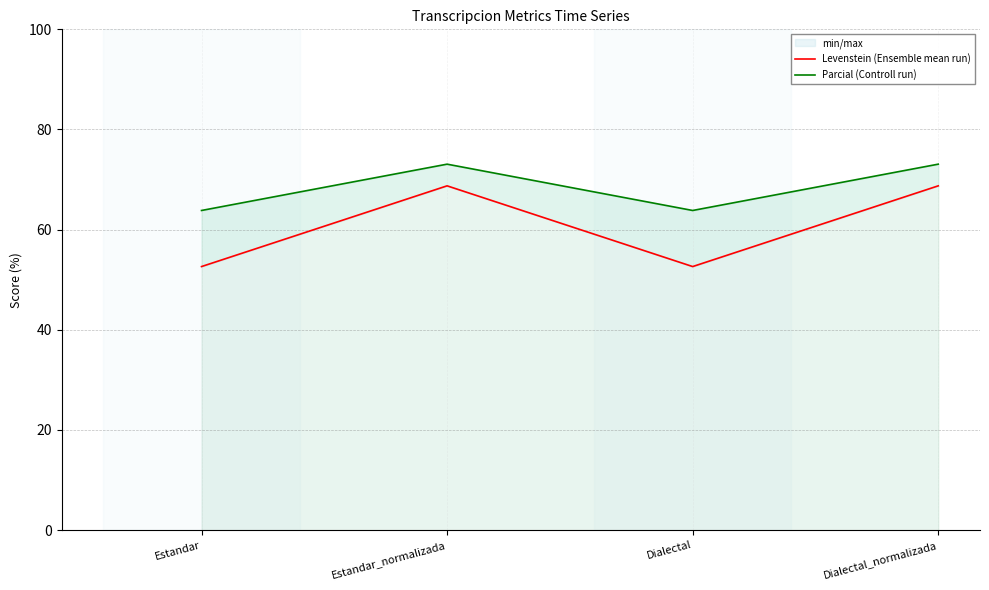

What is the value of the Parcial (Controll run) point at the 2nd from the left?

73.1